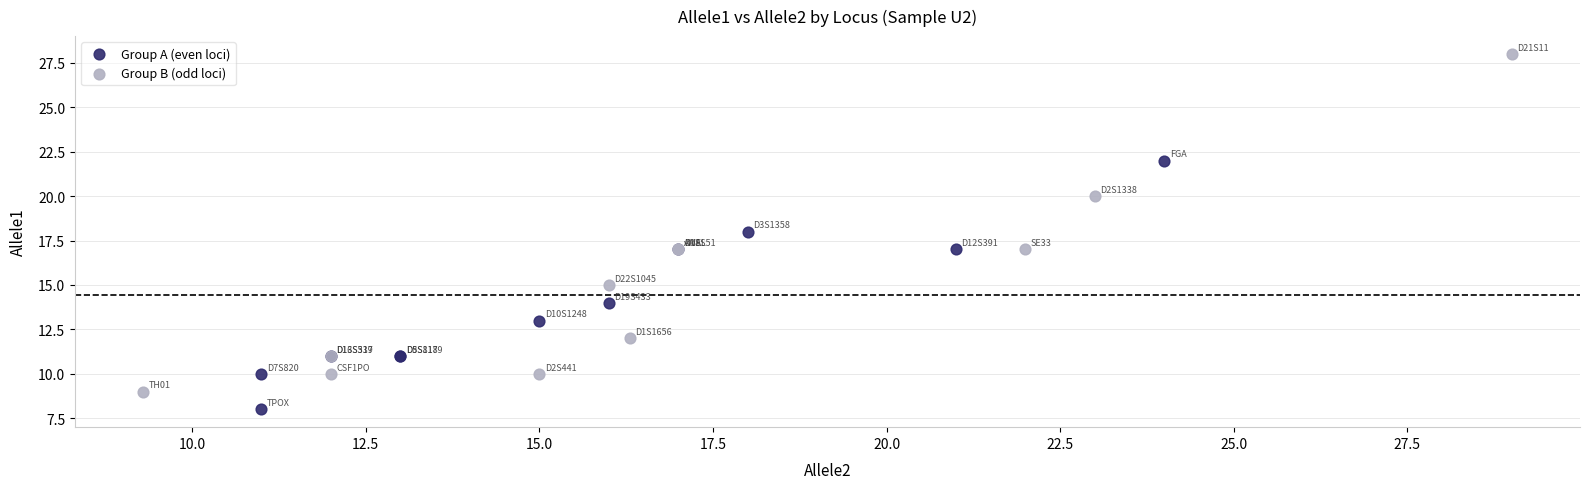

Which series reaches the minimum Y coordinate?

Group A (even loci)